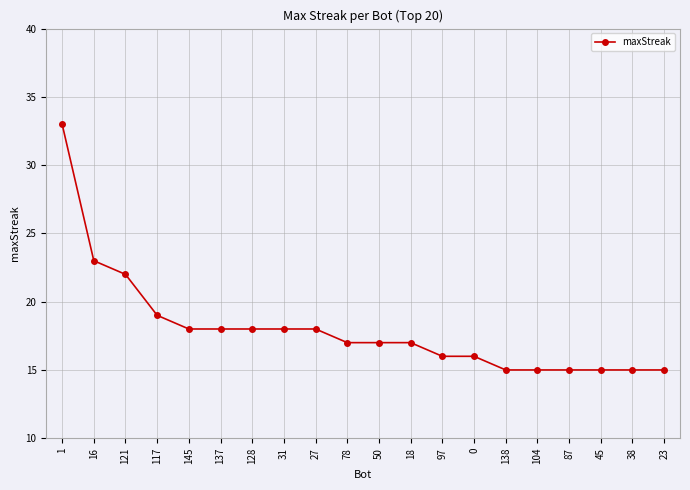

What is the average value?

18